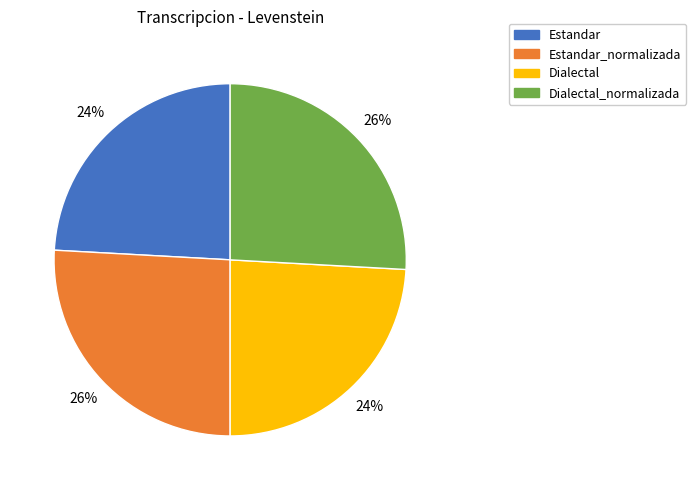

Does any single category account for the majority?

No